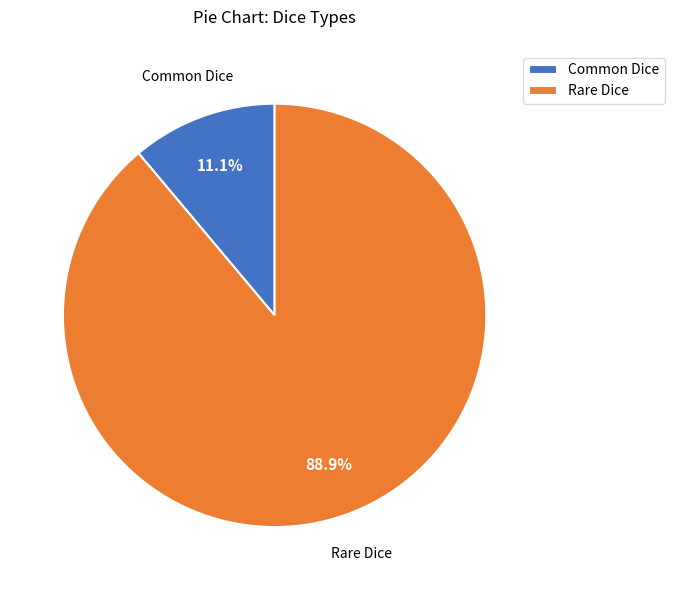

What is the ratio of the value at Common Dice to the value at Rare Dice?

0.1